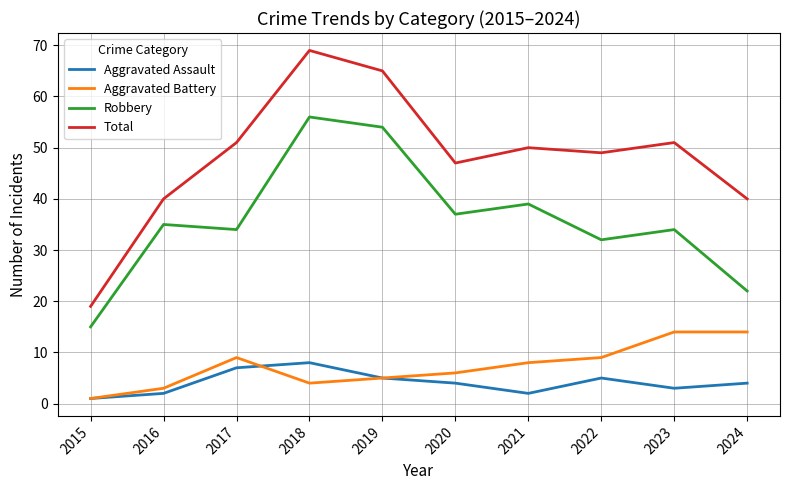

Reading left to right, transcribe all the data shown in this chart.

Aggravated Assault: 1	2	7	8	5	4	2	5	3	4
Aggravated Battery: 1	3	9	4	5	6	8	9	14	14
Robbery: 15	35	34	56	54	37	39	32	34	22
Total: 19	40	51	69	65	47	50	49	51	40